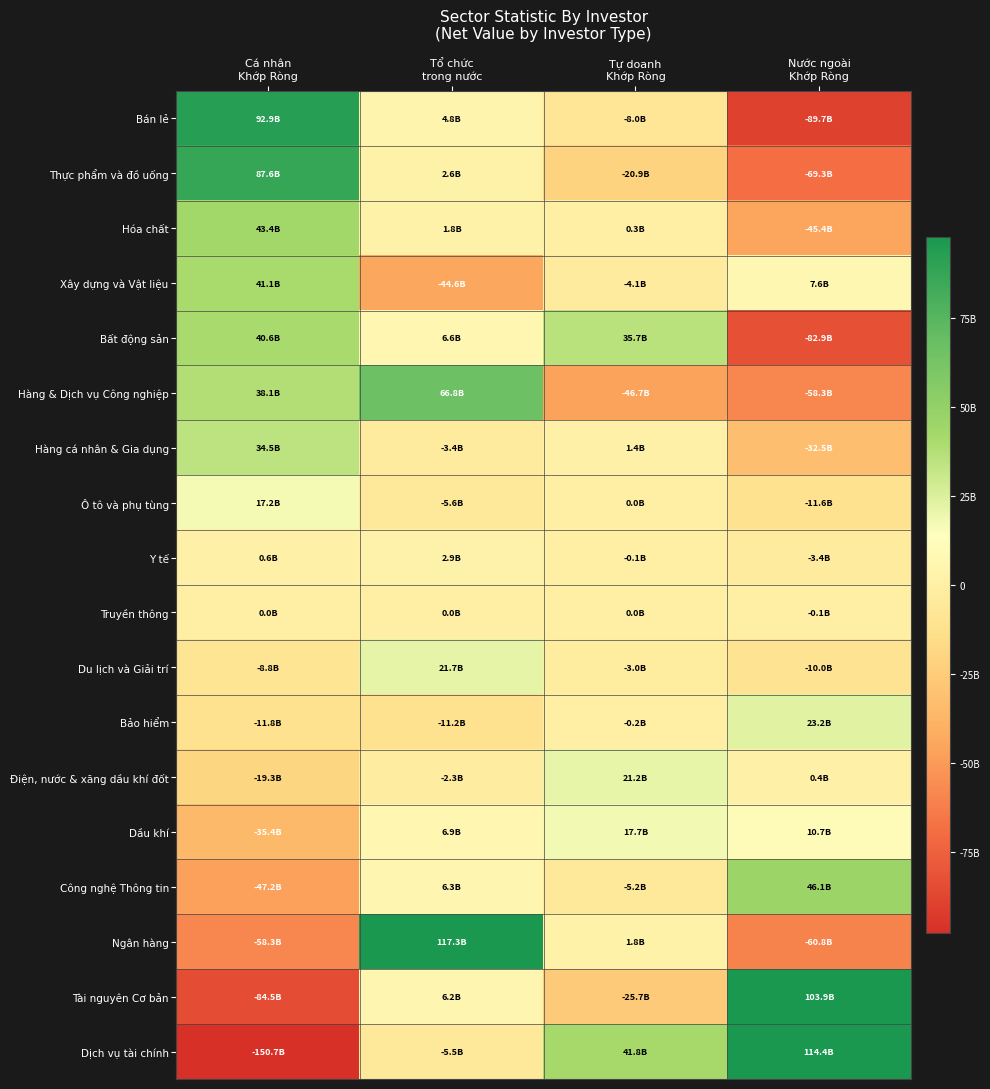

Which series has the widest spread of values?

Dịch vụ tài chính